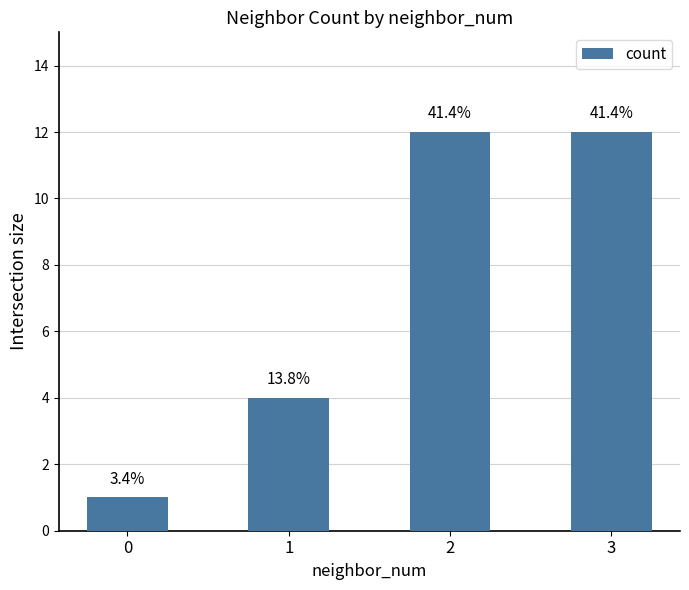

What is the value of the 4th bar from the left?

12